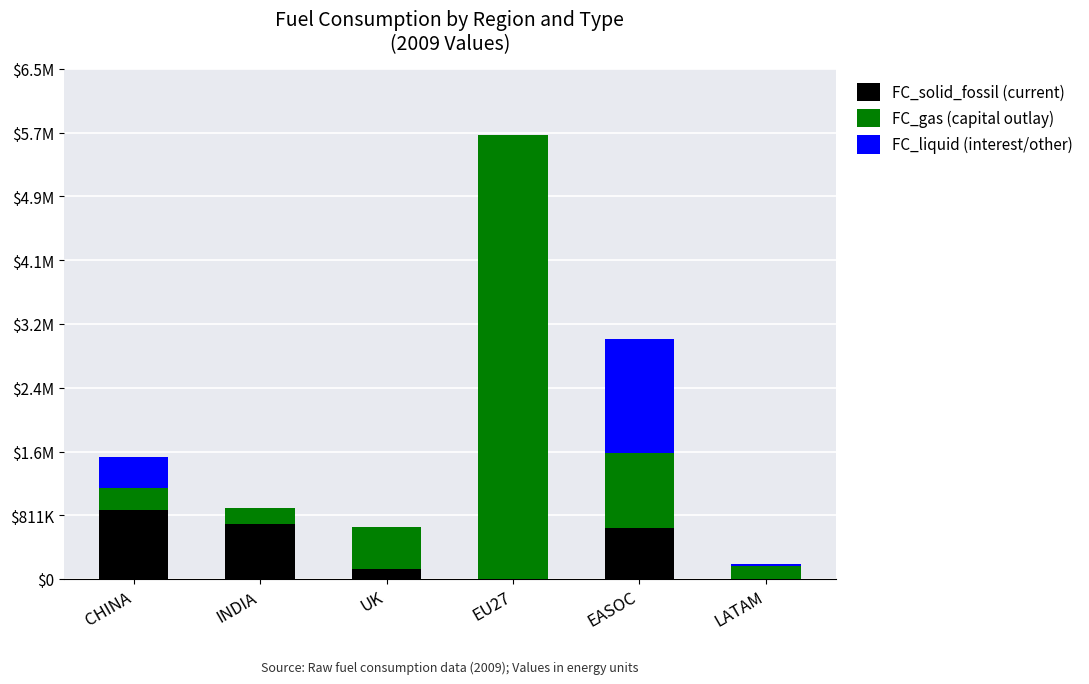

Does the chart contain stacked bars?

Yes